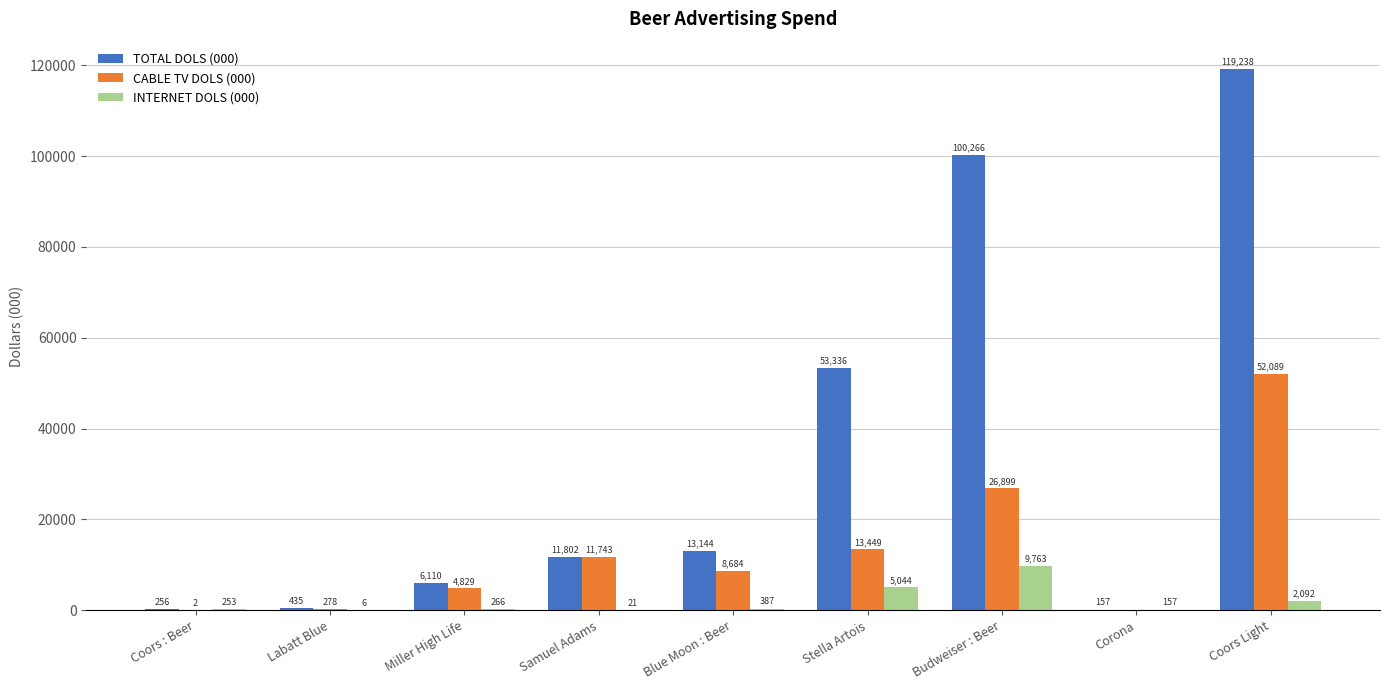

Where is INTERNET DOLS (000) nearest to the value 4884?

Stella Artois